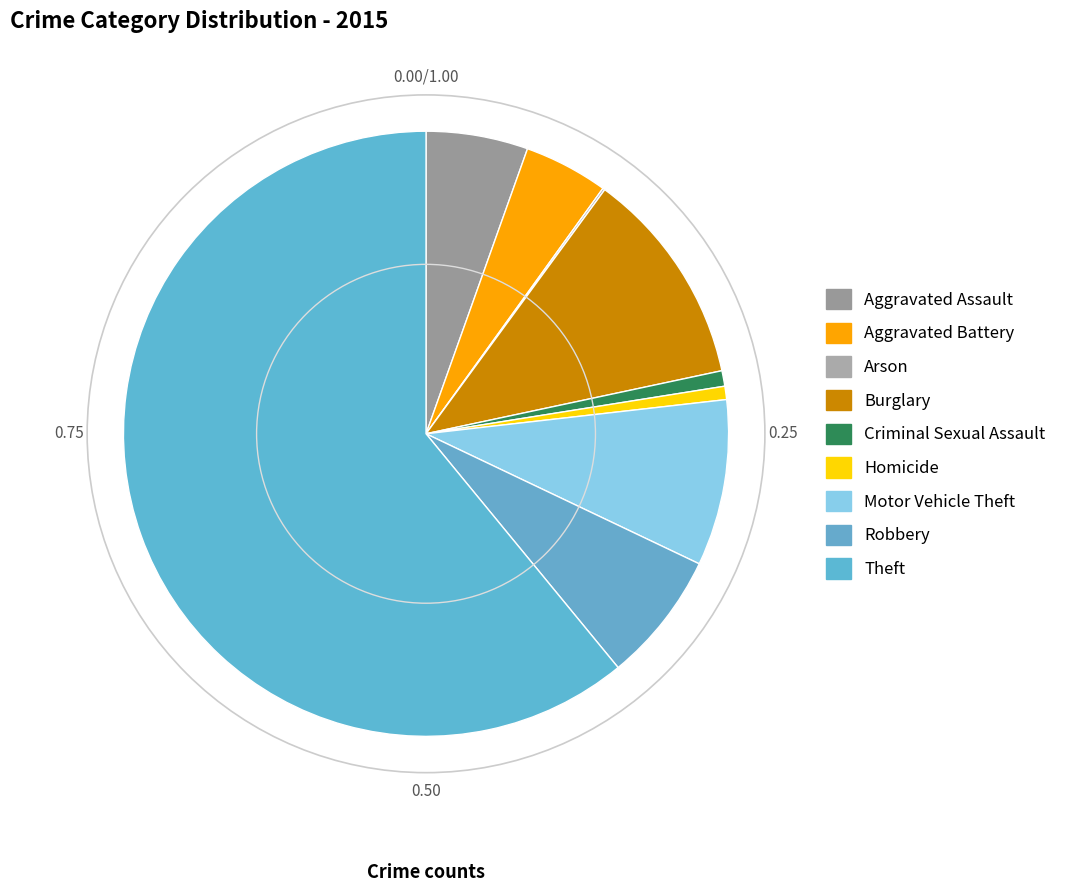

To the nearest percent, what percentage of the pie is Criminal Sexual Assault?

1%